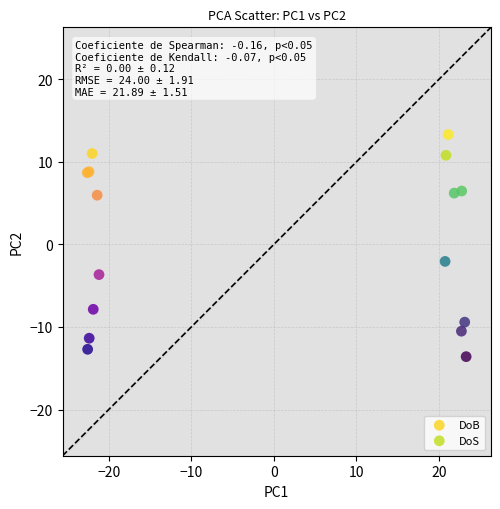

Which series reaches the minimum Y coordinate?

DoS